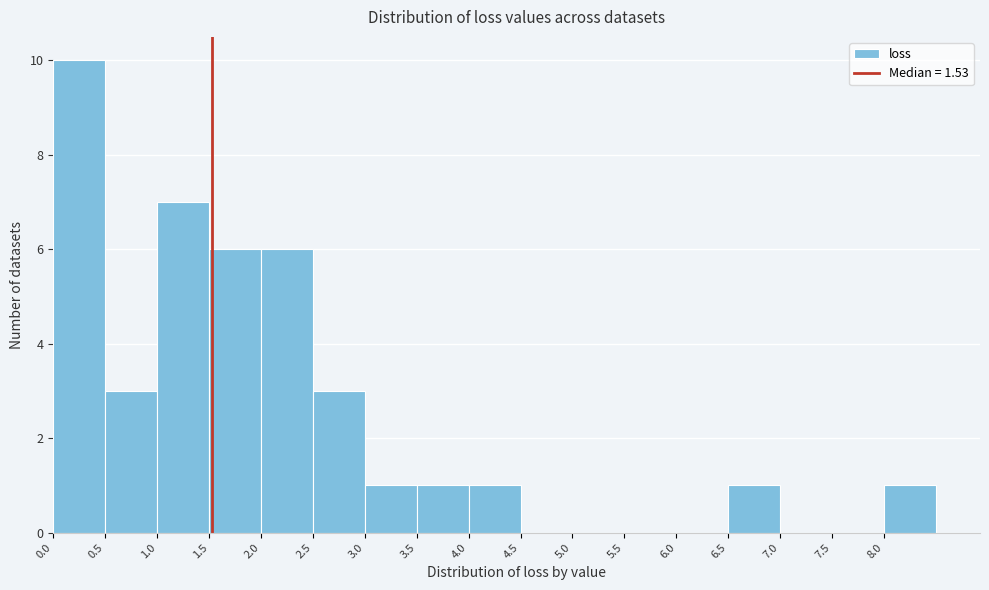

How tall is the bar that spans 1.5 to 2.0 on the x-axis? The values are not printed on the chart, so give them approximately, as read against the axis.

6